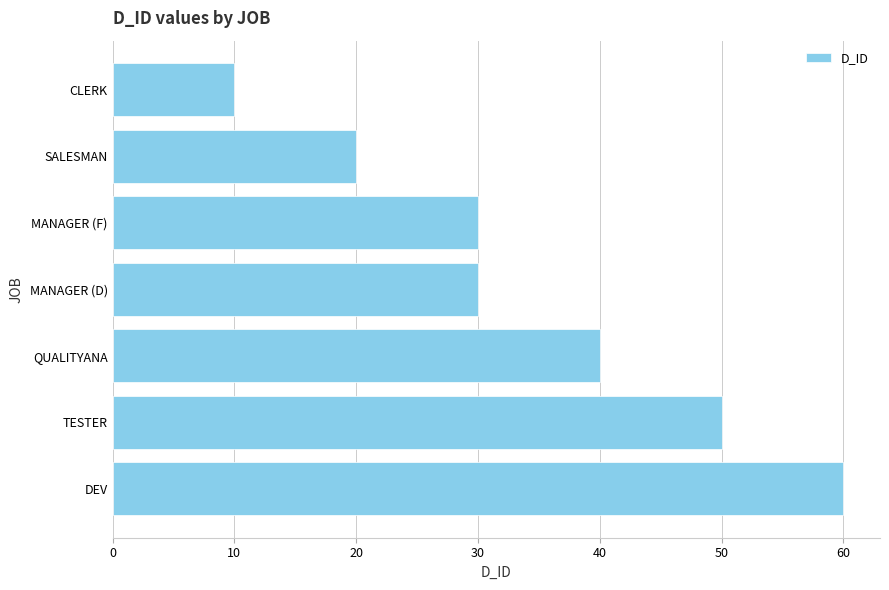

Reading bottom to top, extract all data points from this chart.

DEV=60	TESTER=50	QUALITYANA=40	MANAGER (D)=30	MANAGER (F)=30	SALESMAN=20	CLERK=10